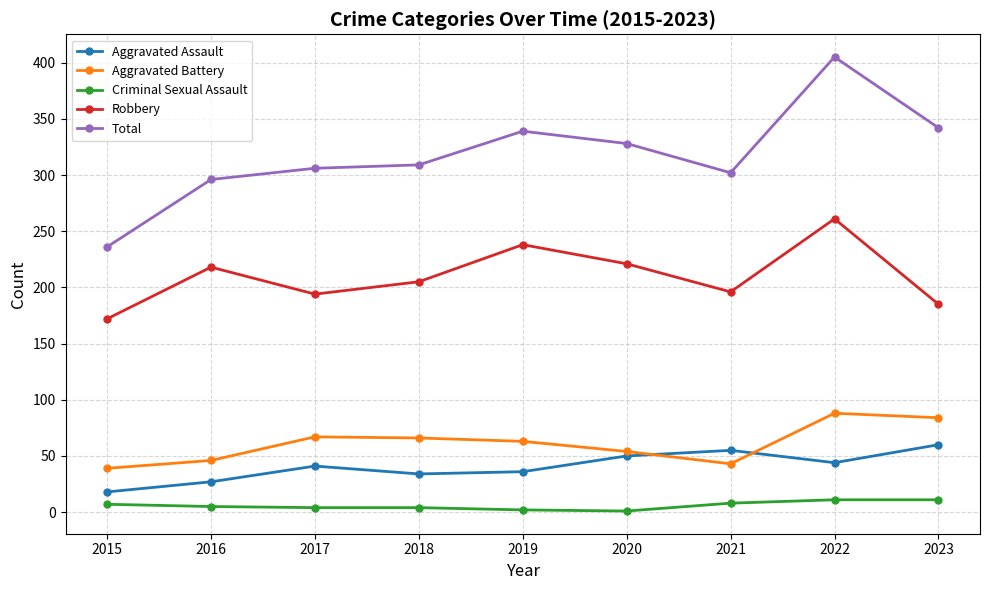

Count the number of categories in the chart.

9